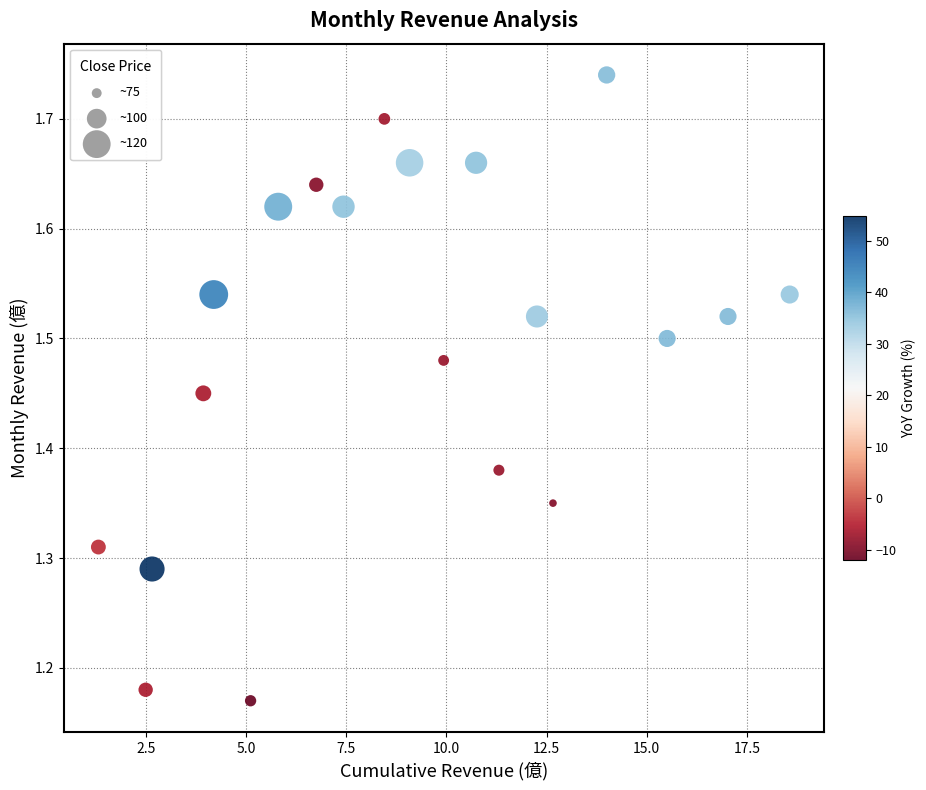

What is the range of Y values (max minus min)?

0.6